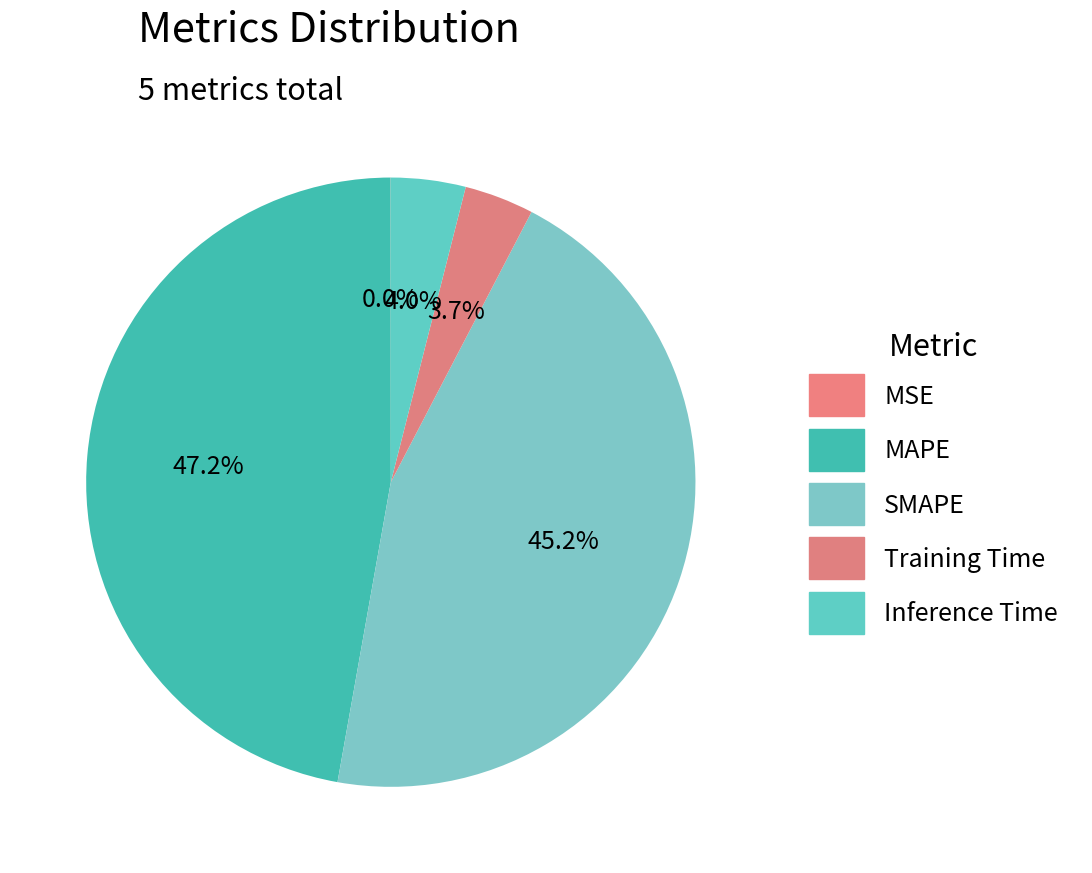

Which category has the smallest portion of the pie?

MSE